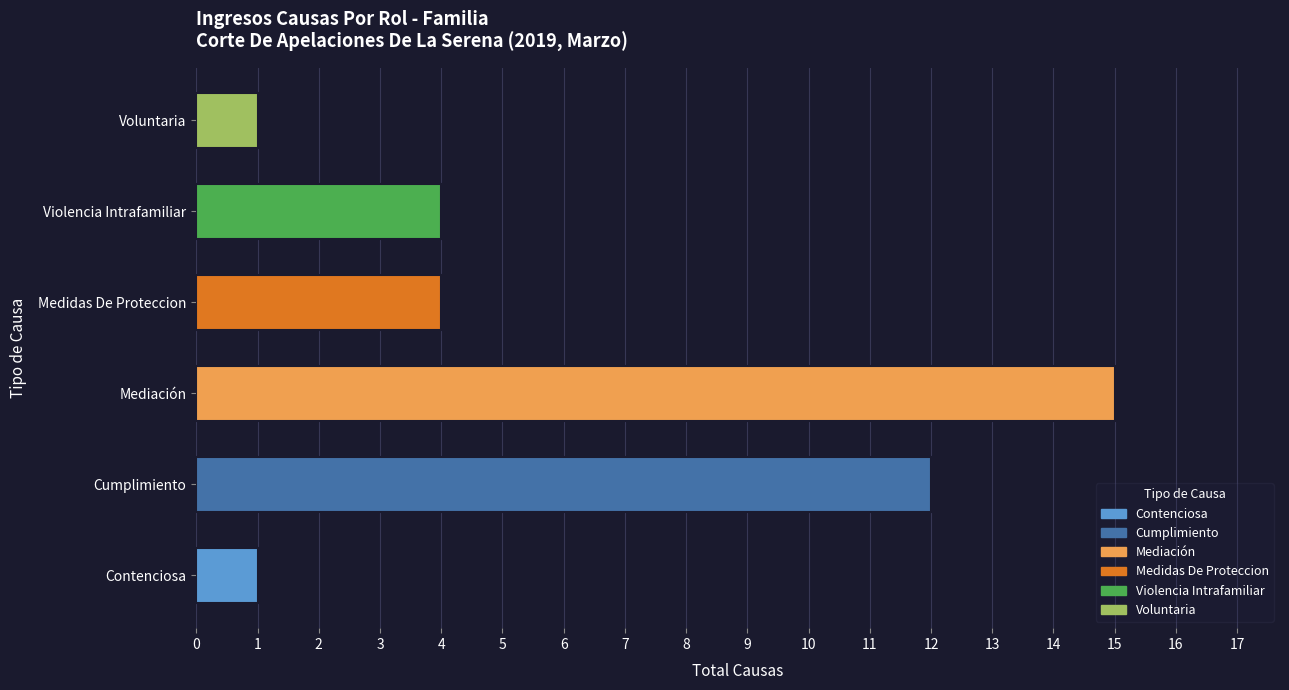

The value at Violencia Intrafamiliar is 1. True or false?

False